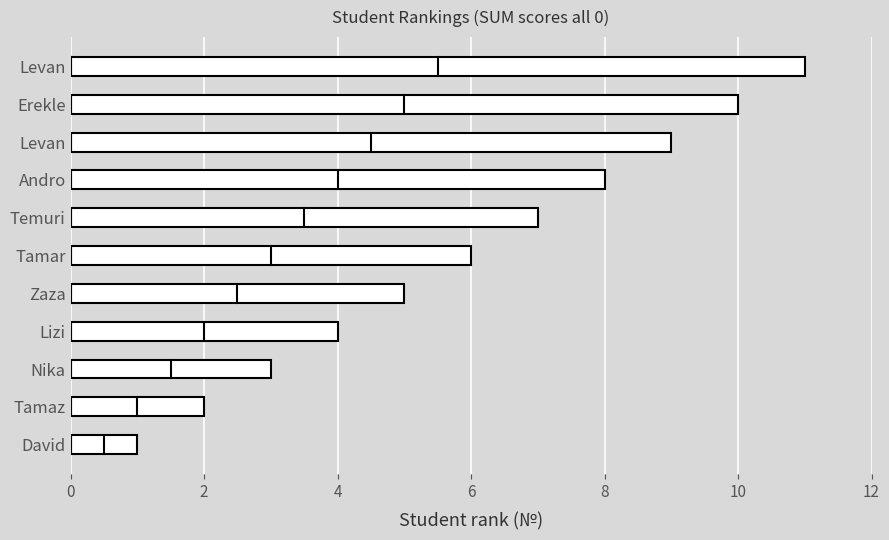

Are the bars grouped side by side (vs. stacked)?

No